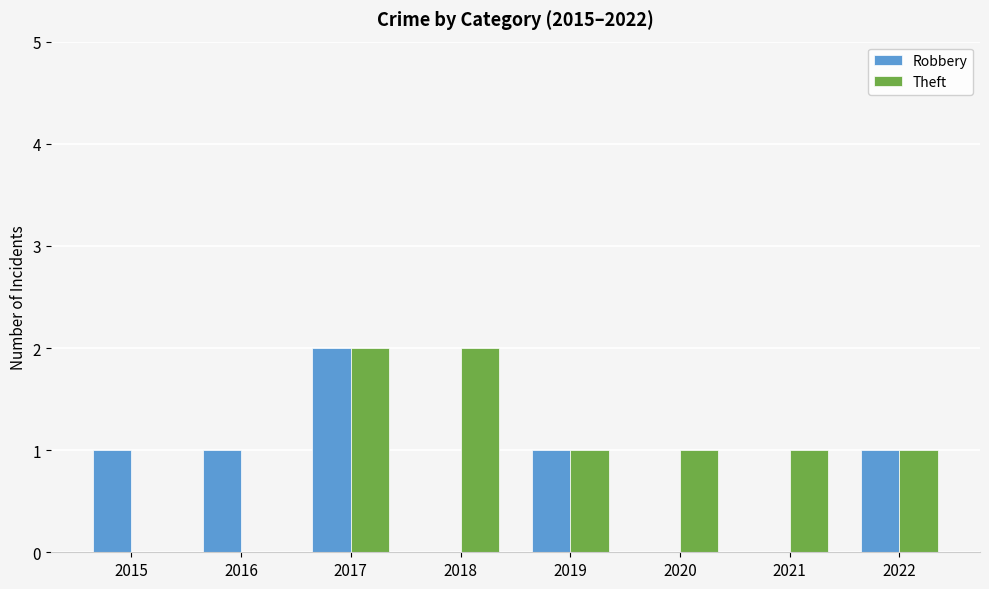

Are the bars horizontal?

No